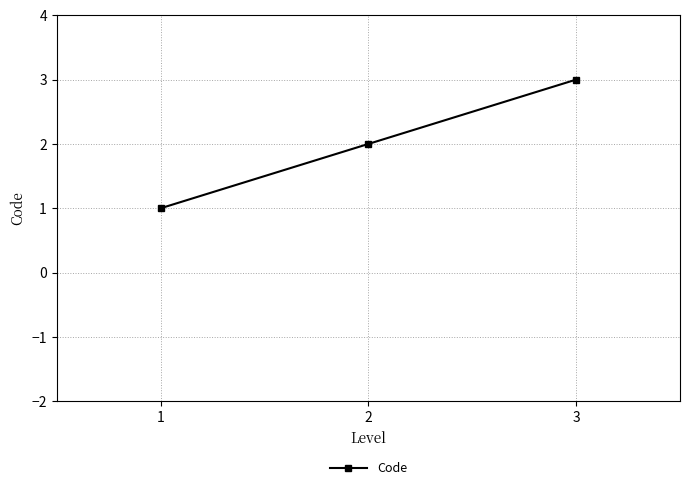

What is the difference between the maximum and minimum values?

2